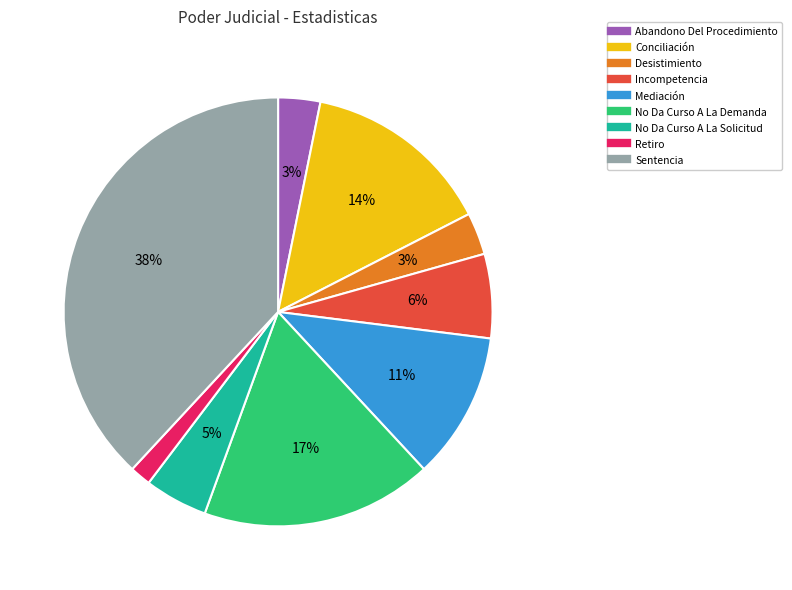

Does Desistimiento account for over 50% of the chart?

No